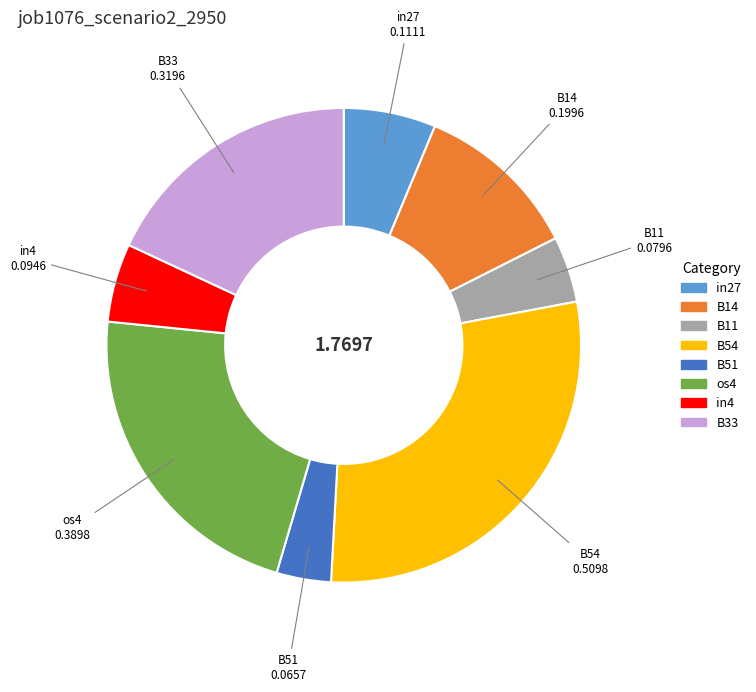

Which has a higher value, in27 or B51?

in27